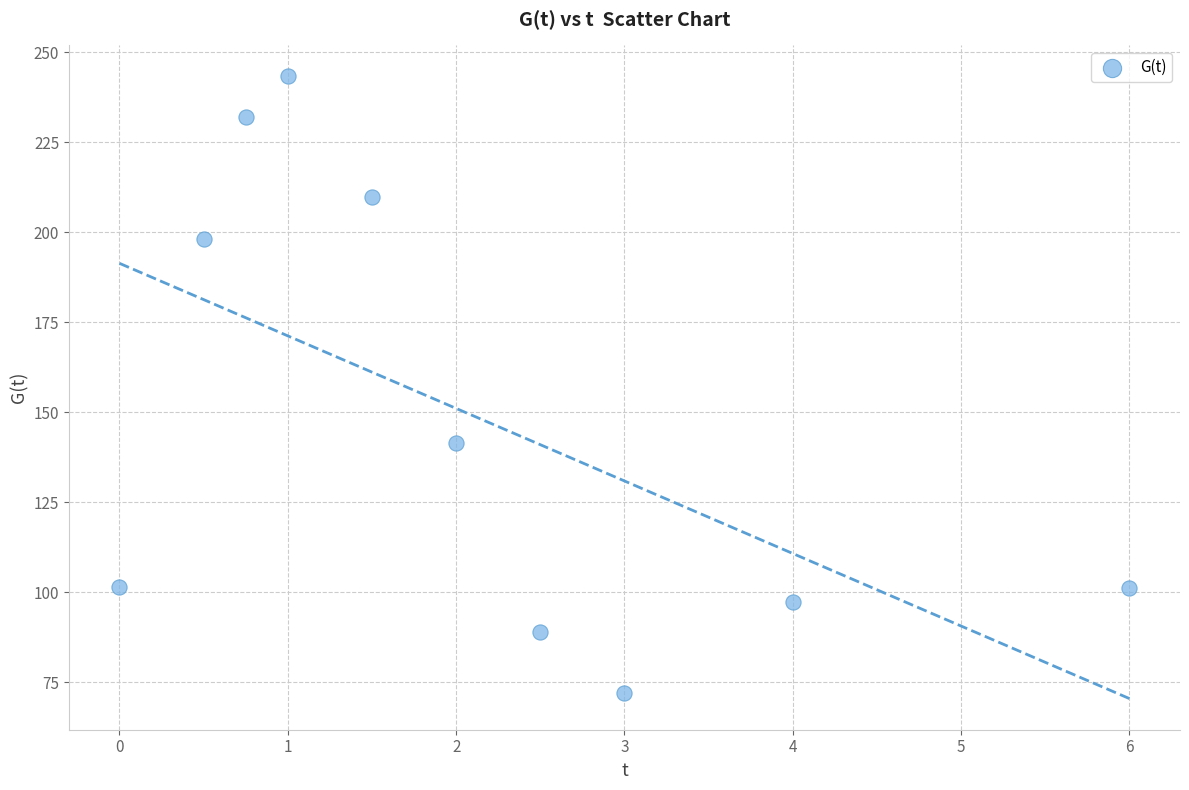

What Y value in the scatter plot is closest to 157?

141.3